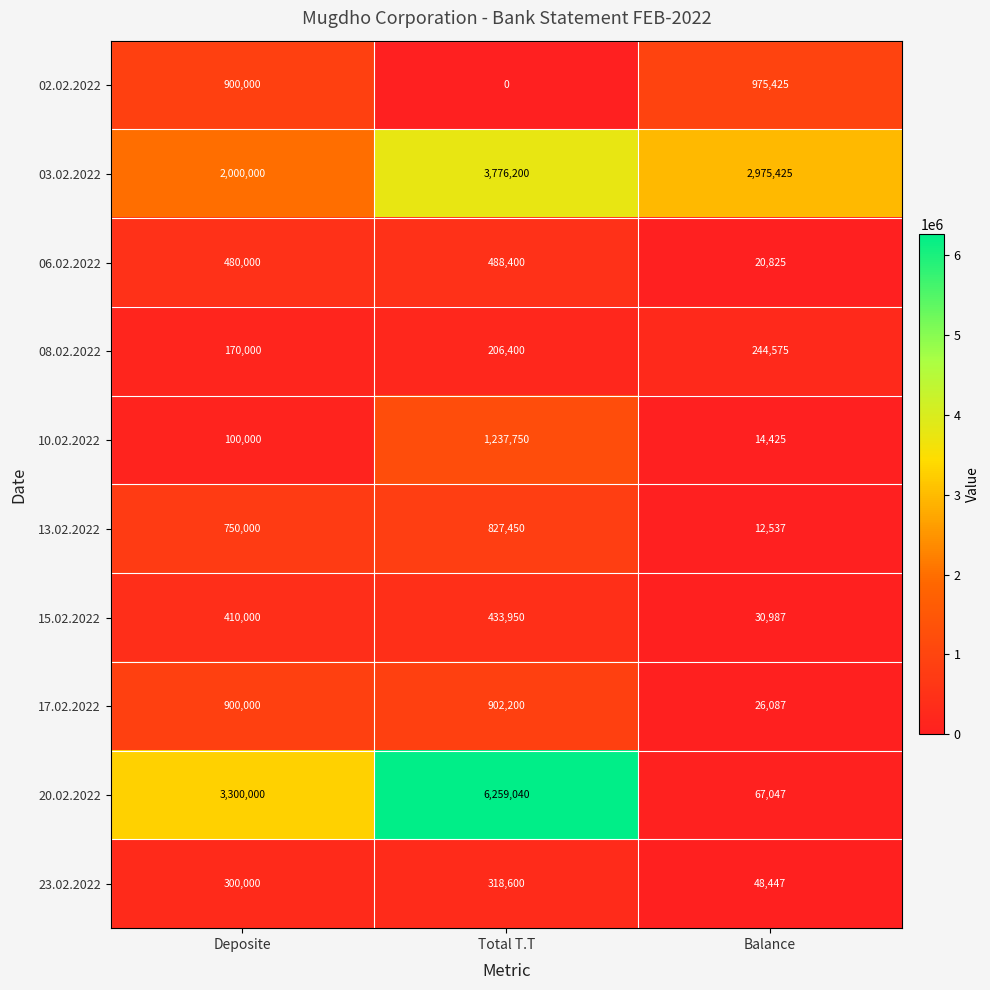

Which category has the lowest value across all series?

Total T.T